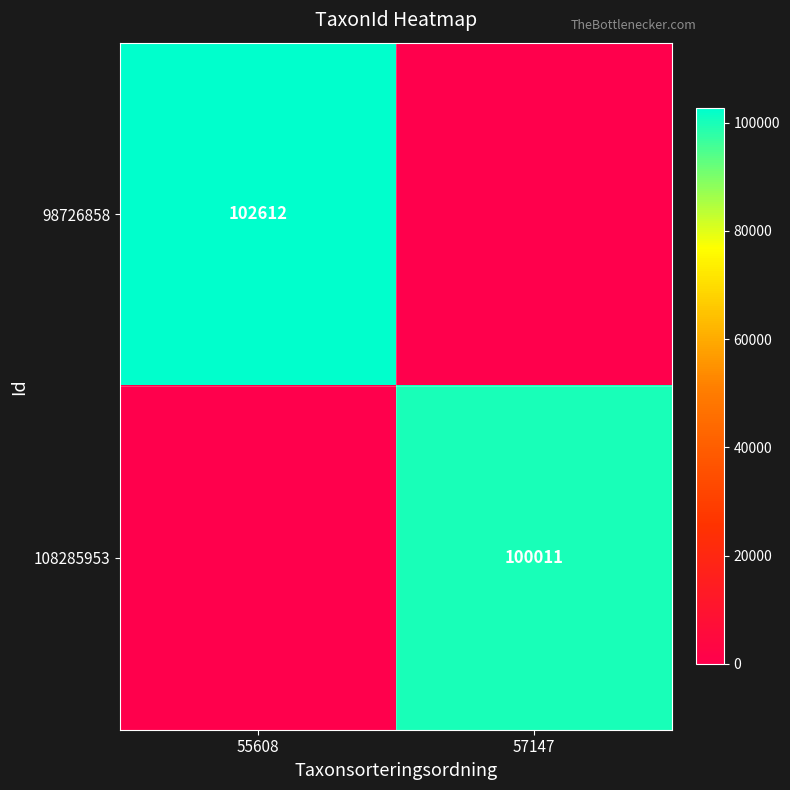

The value of 98726858 at 55608 is 102612. True or false?

True